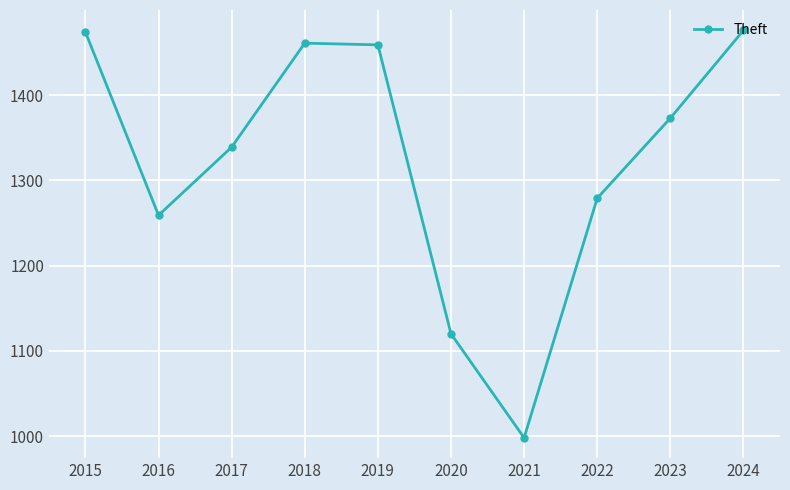

How many points are lower than both their immediate neighbors (excluding endpoints)?

2